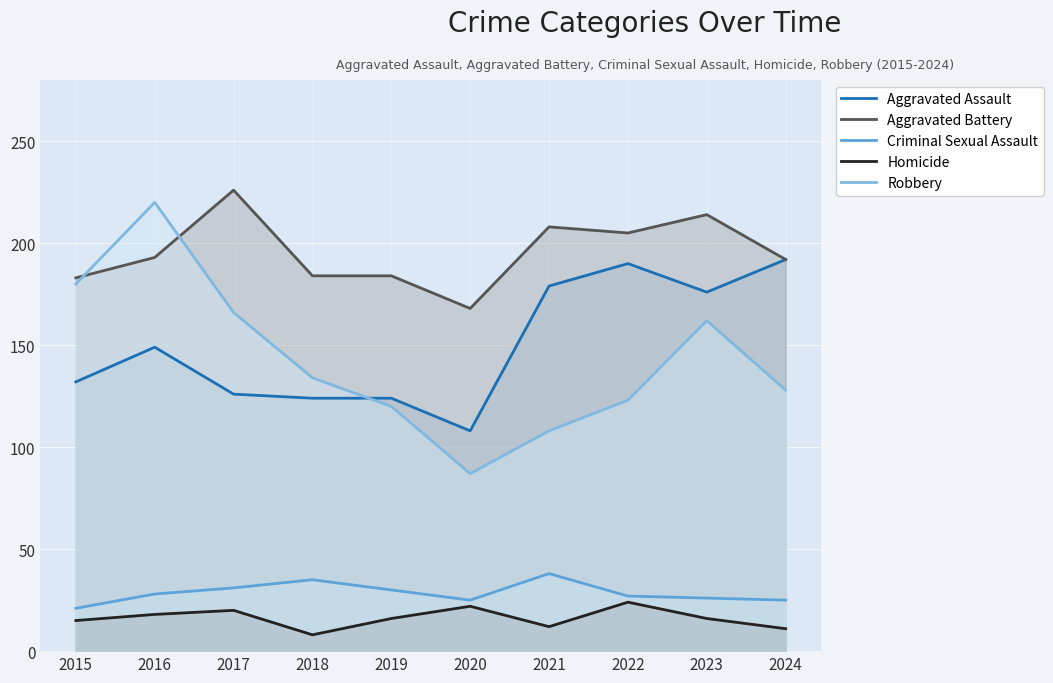

True or false: Robbery has more than 2 points higher than both neighbors.

False